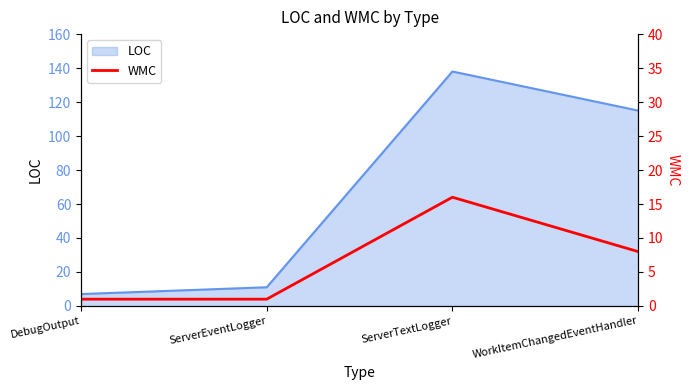

How many points are higher than both their immediate neighbors (excluding endpoints)?

1